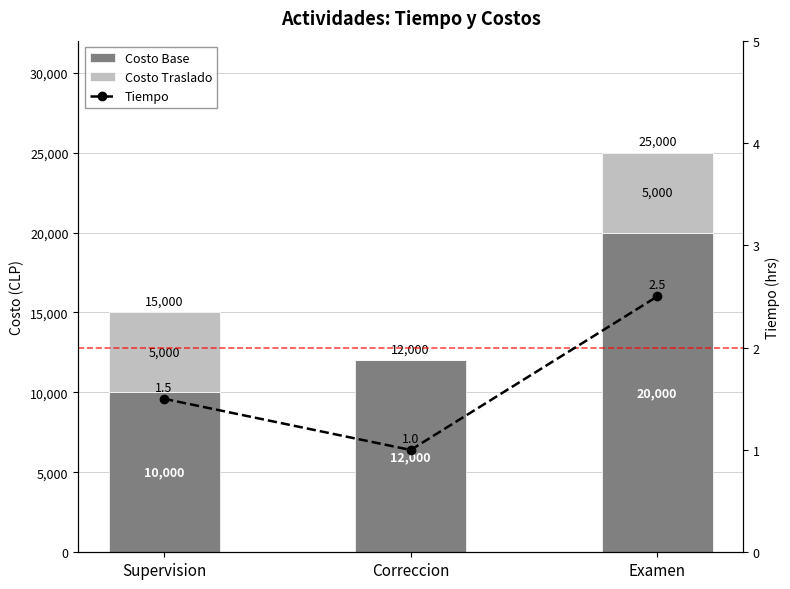

At which category is the sum across all series the highest?

Examen